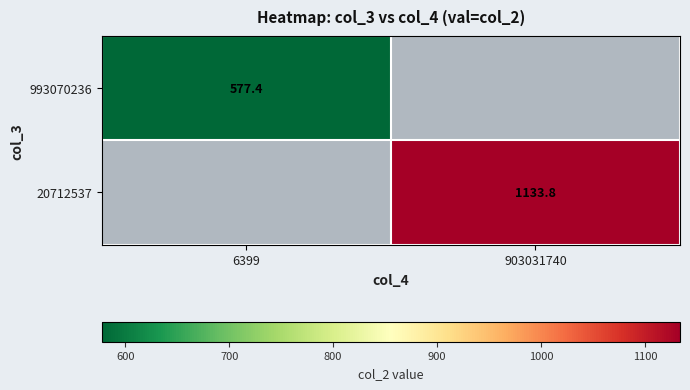

What is the minimum value for 993070236?

577.4